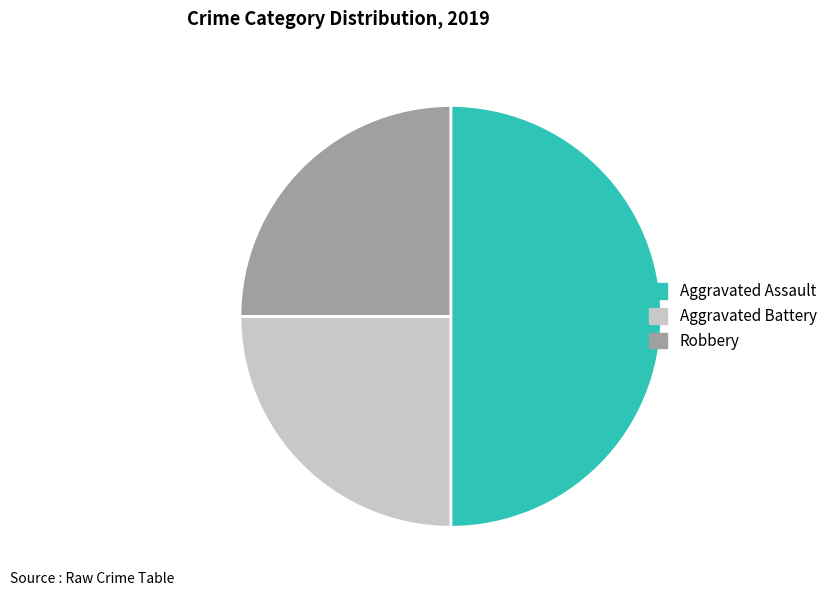

Which slice is the largest?

Aggravated Assault